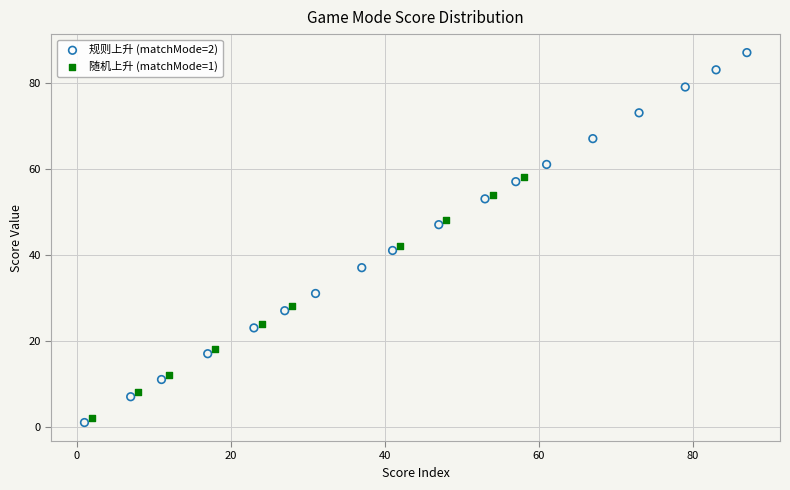

Which series contains the highest Y value?

规则上升 (matchMode=2)